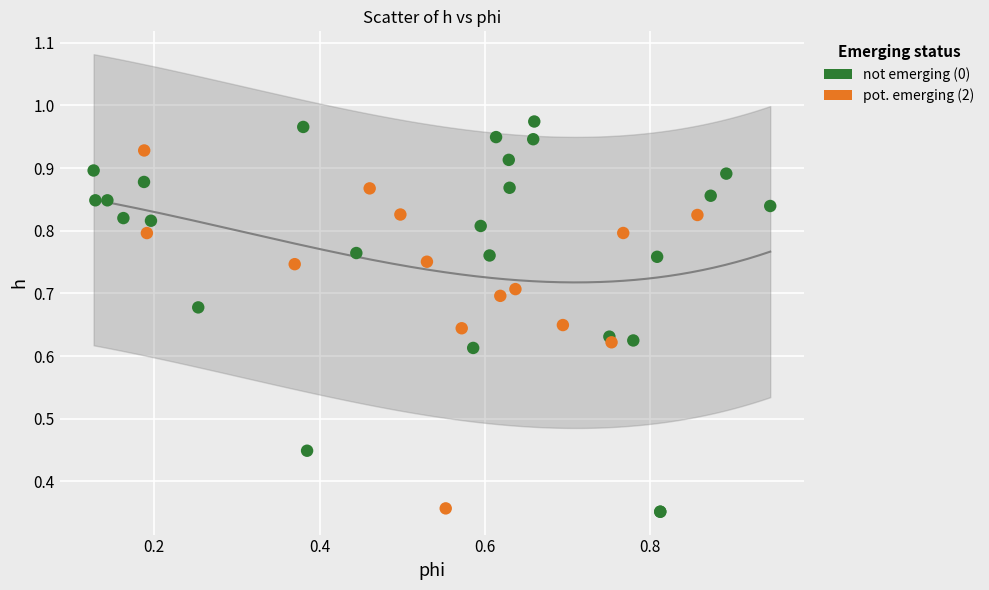

Which series has the widest spread of Y values?

not emerging (0)